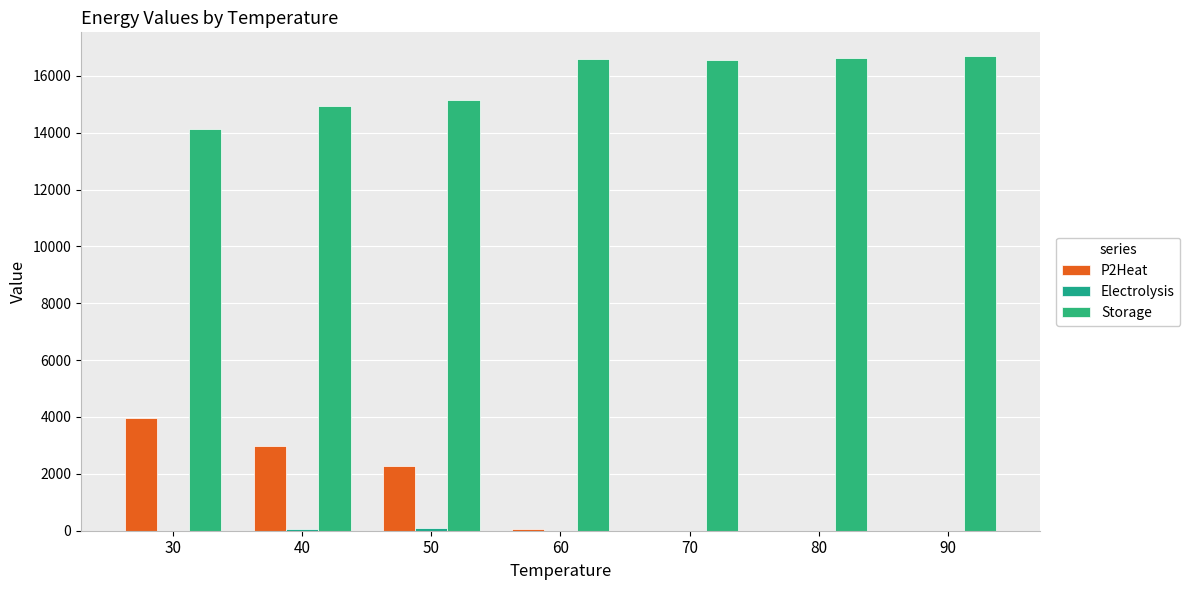

How many categories are shown in the chart?

7